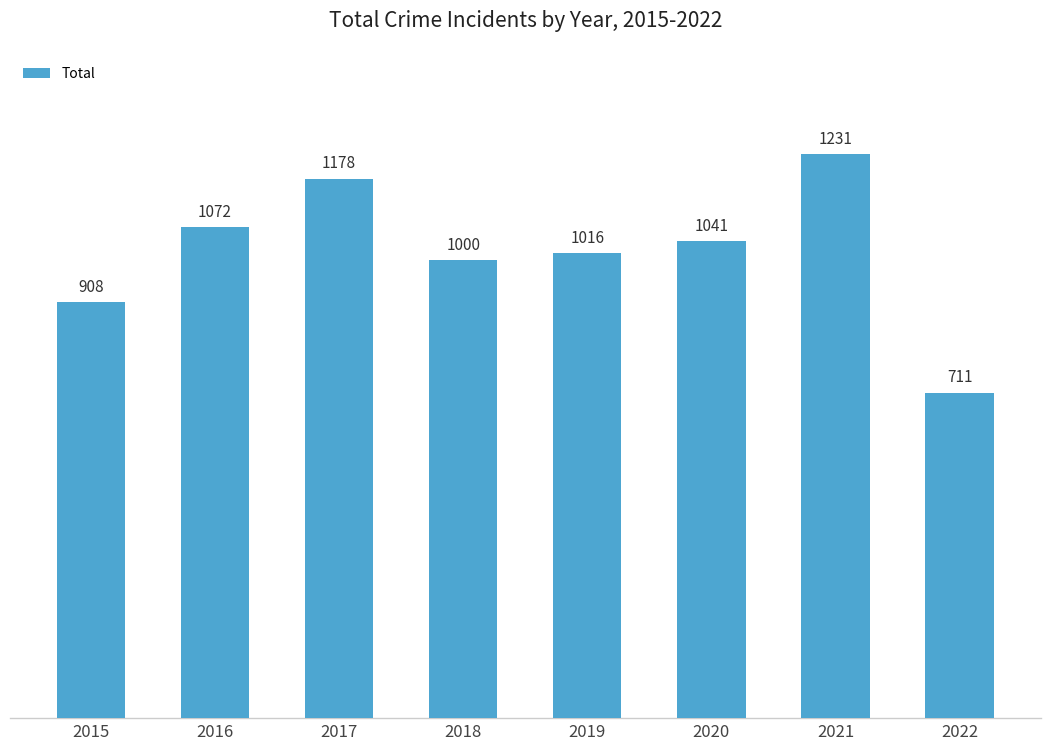

How many series are shown in this chart?

1